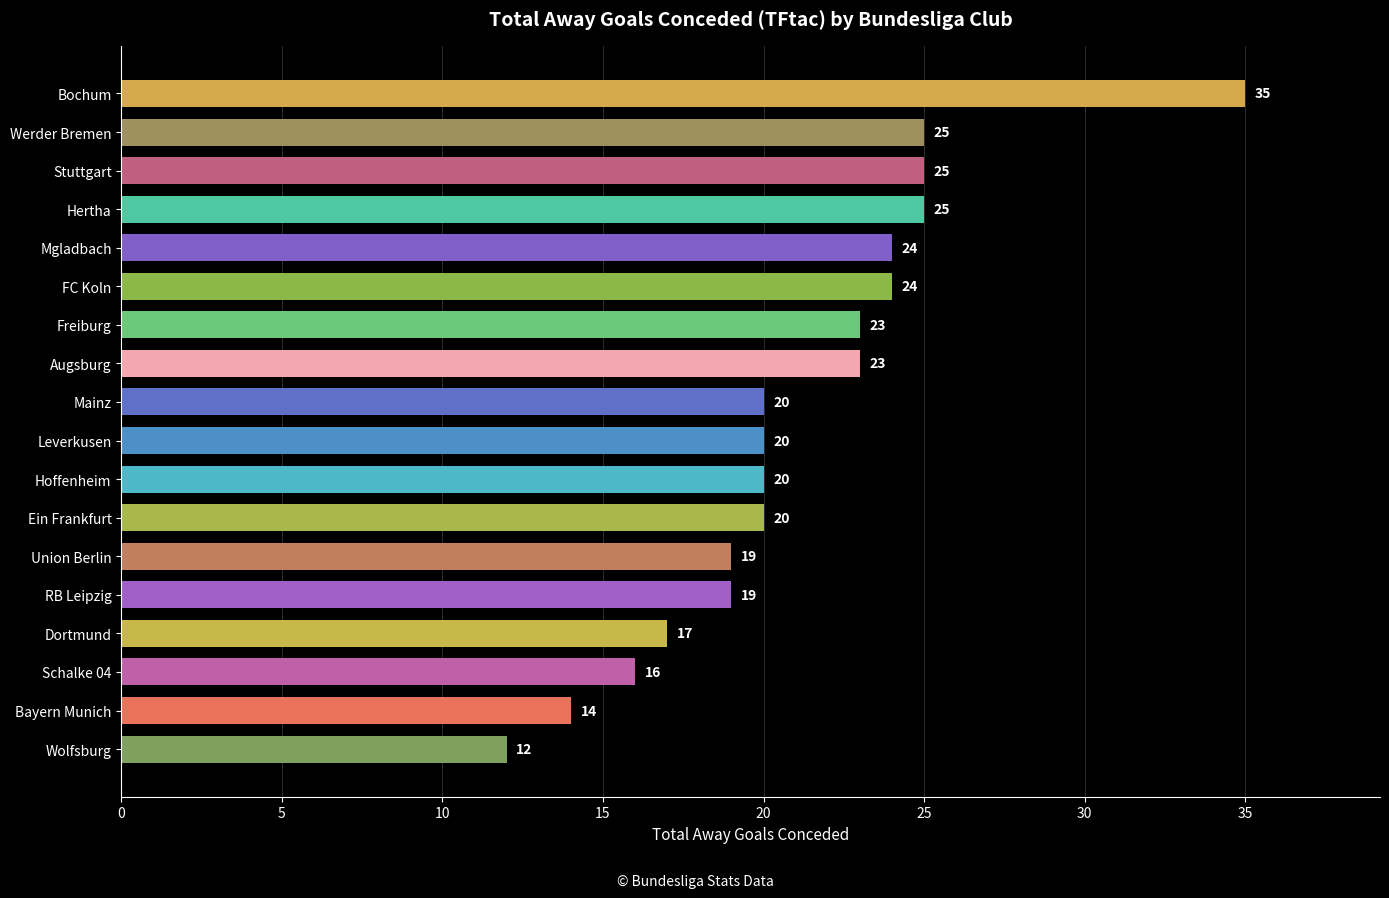

How many data points are less than 20?

6